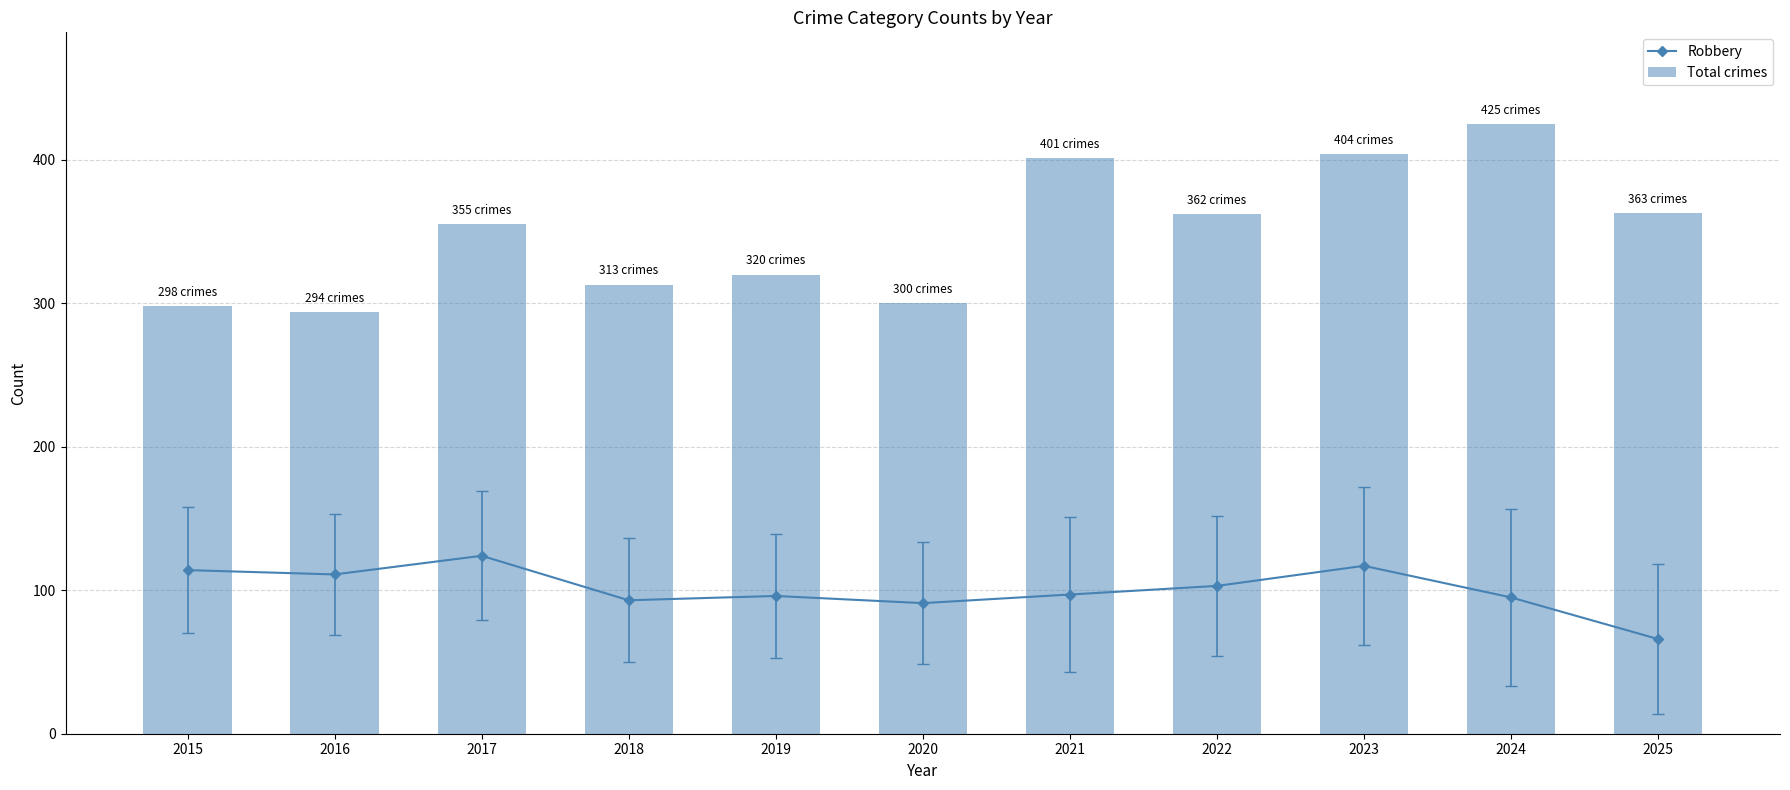

The Robbery series shows 93 at 2018. True or false?

True